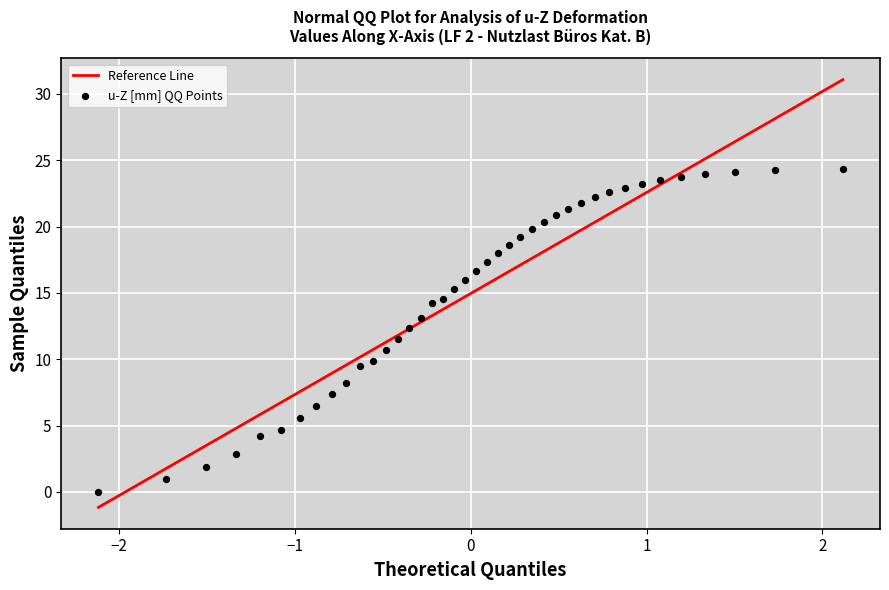

What is the range of Y values (max minus min)?

24.4